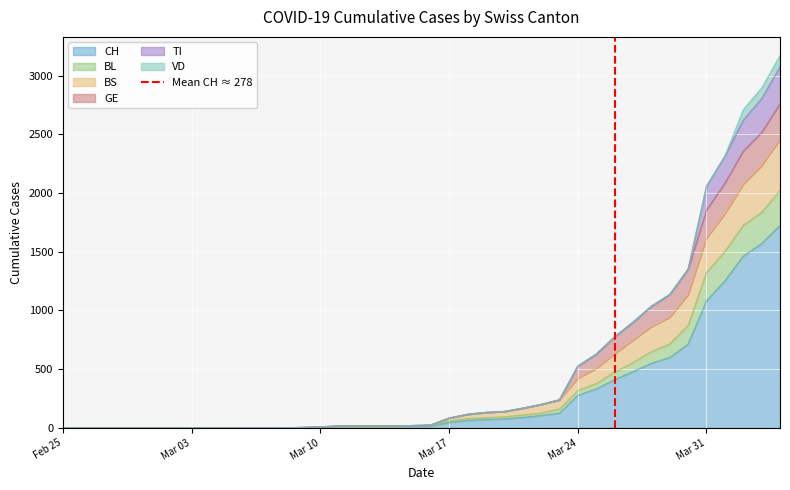

The value at Feb 25 is 0. True or false?

True